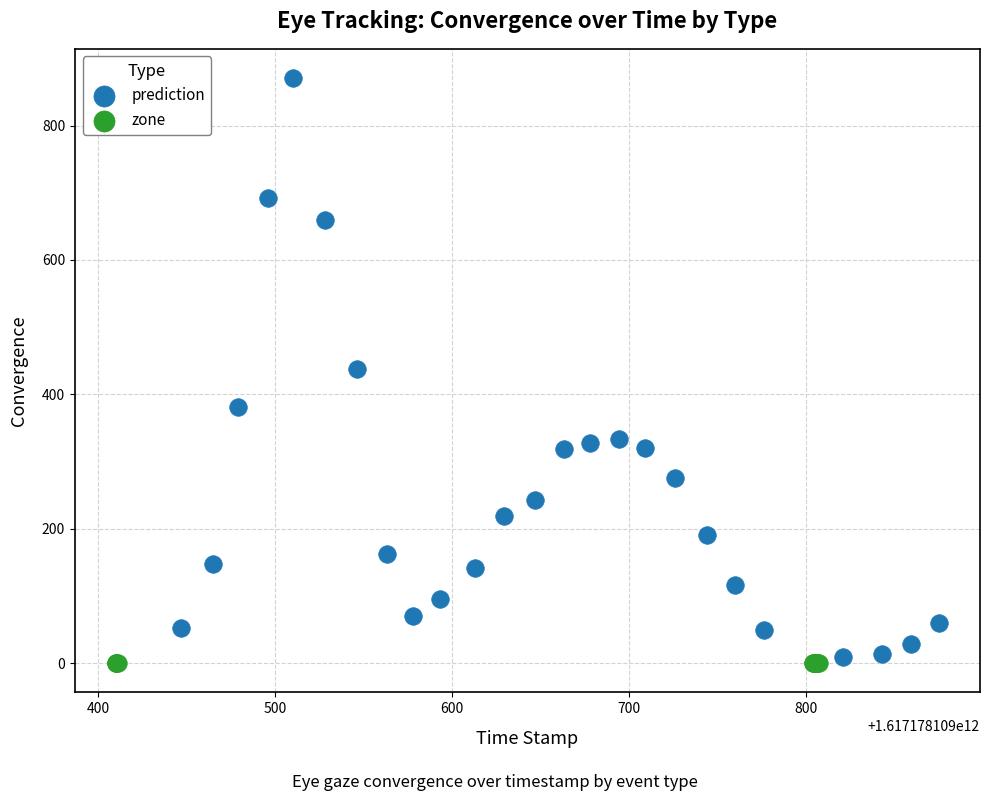

Which series reaches the maximum Y coordinate?

prediction